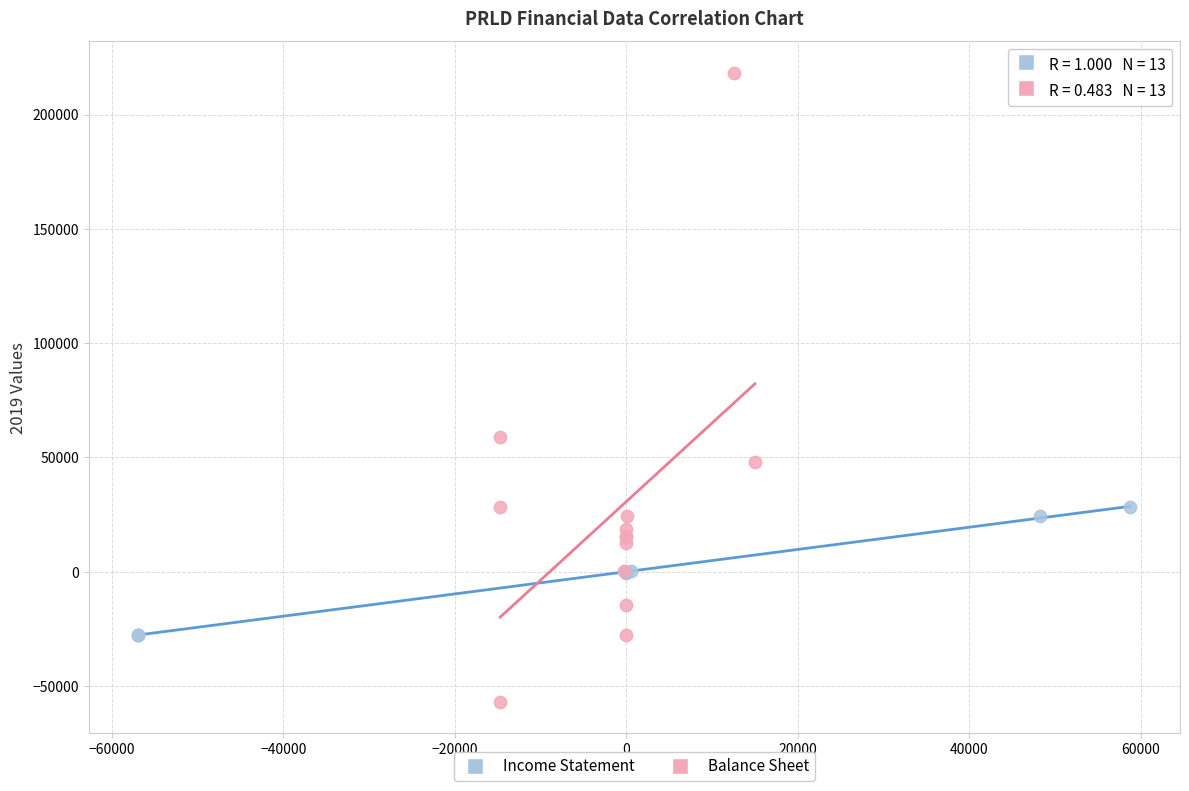

Which series contains the lowest Y value?

Balance Sheet